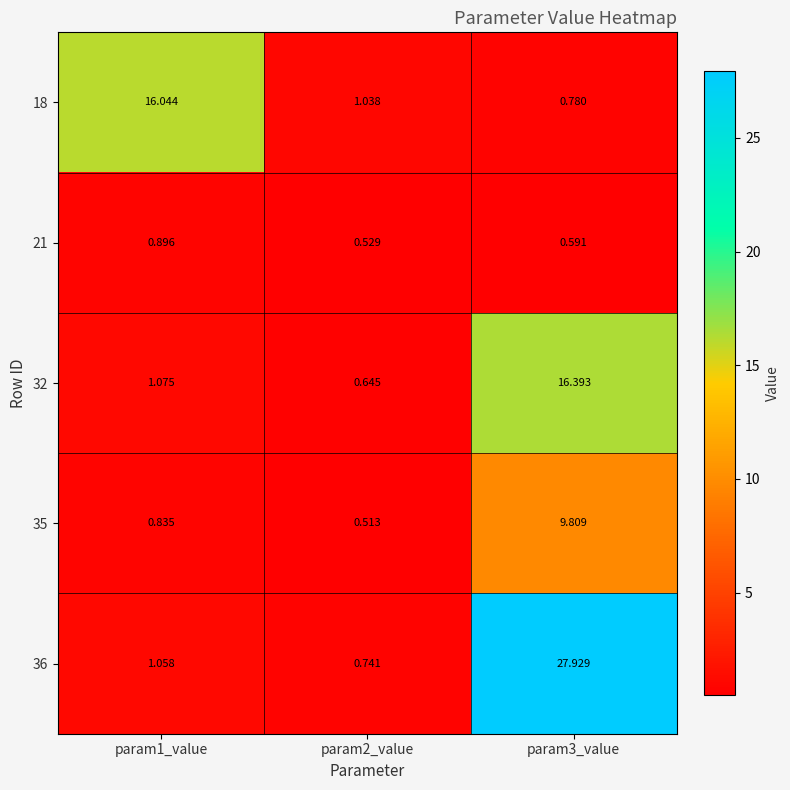

Is the value of 35 at param1_value greater than the value of 21 at param2_value?

Yes